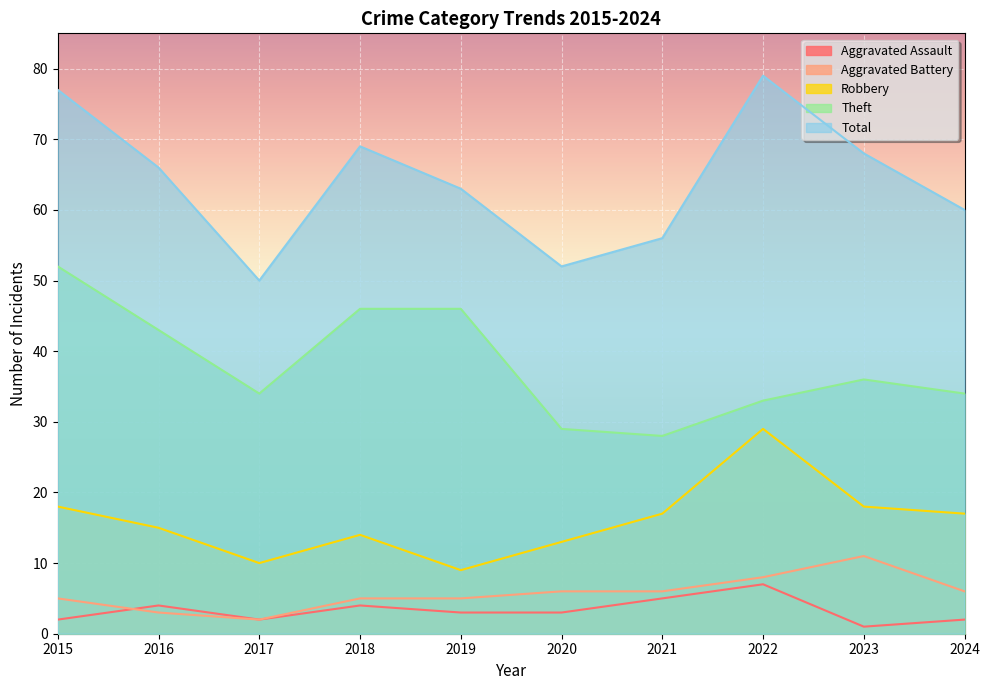

The Total series shows 132 at 2015. True or false?

False